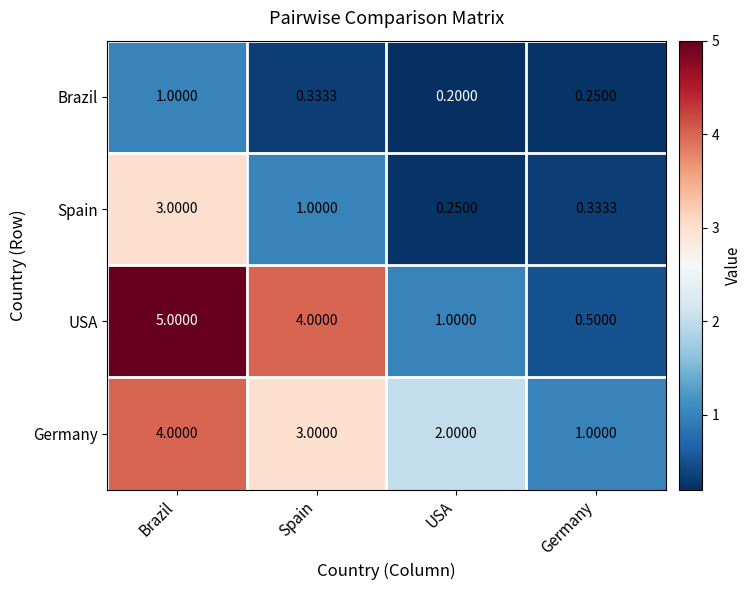

At which label is USA closest to 2?

USA